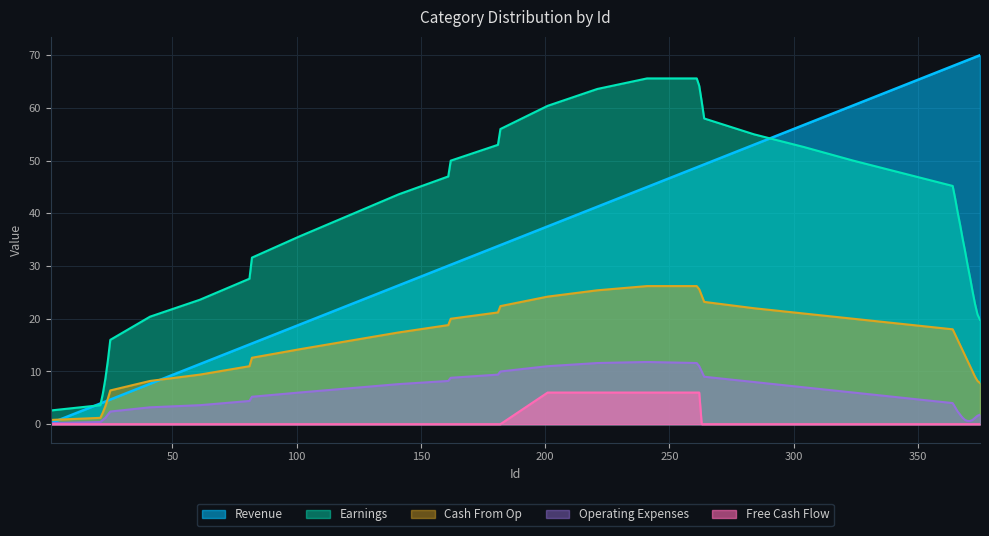

Which series has the largest total across all categories?

Revenue